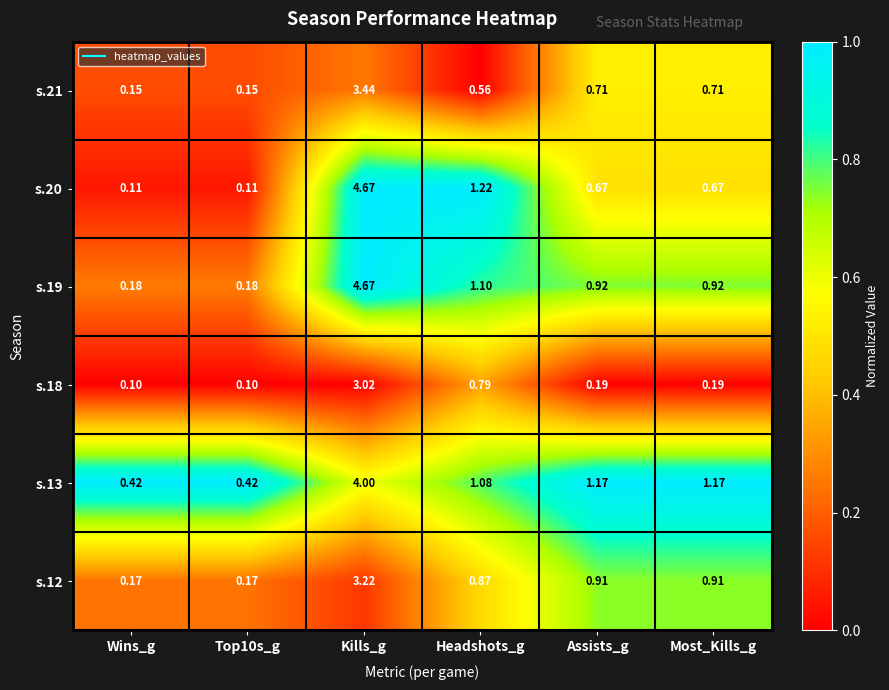

At which label does s.18 reach its peak?

Kills_g